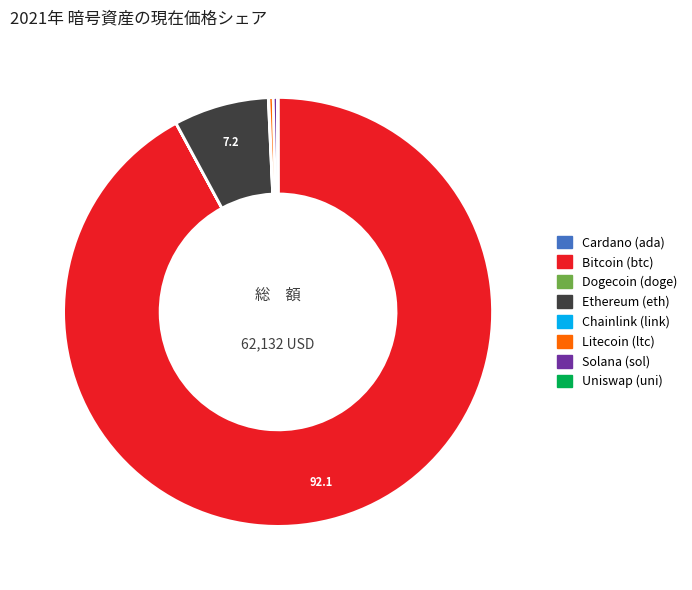

Does any single category account for the majority?

Yes